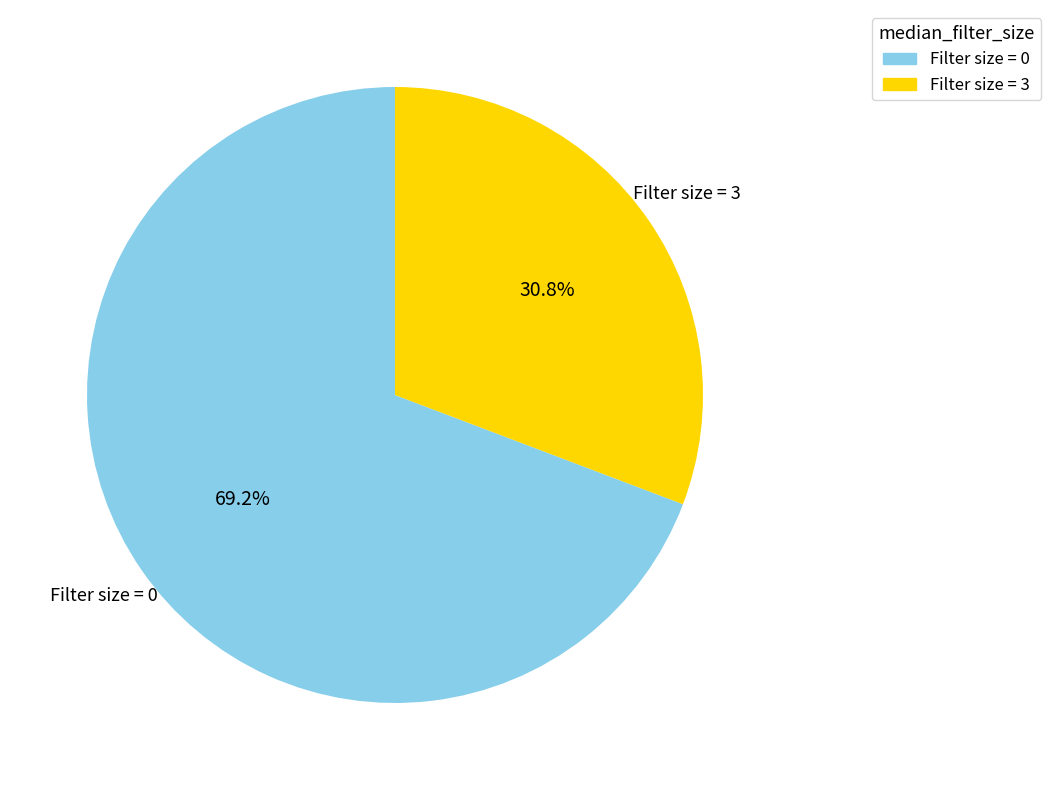

Is there any slice that represents more than half of the pie?

Yes